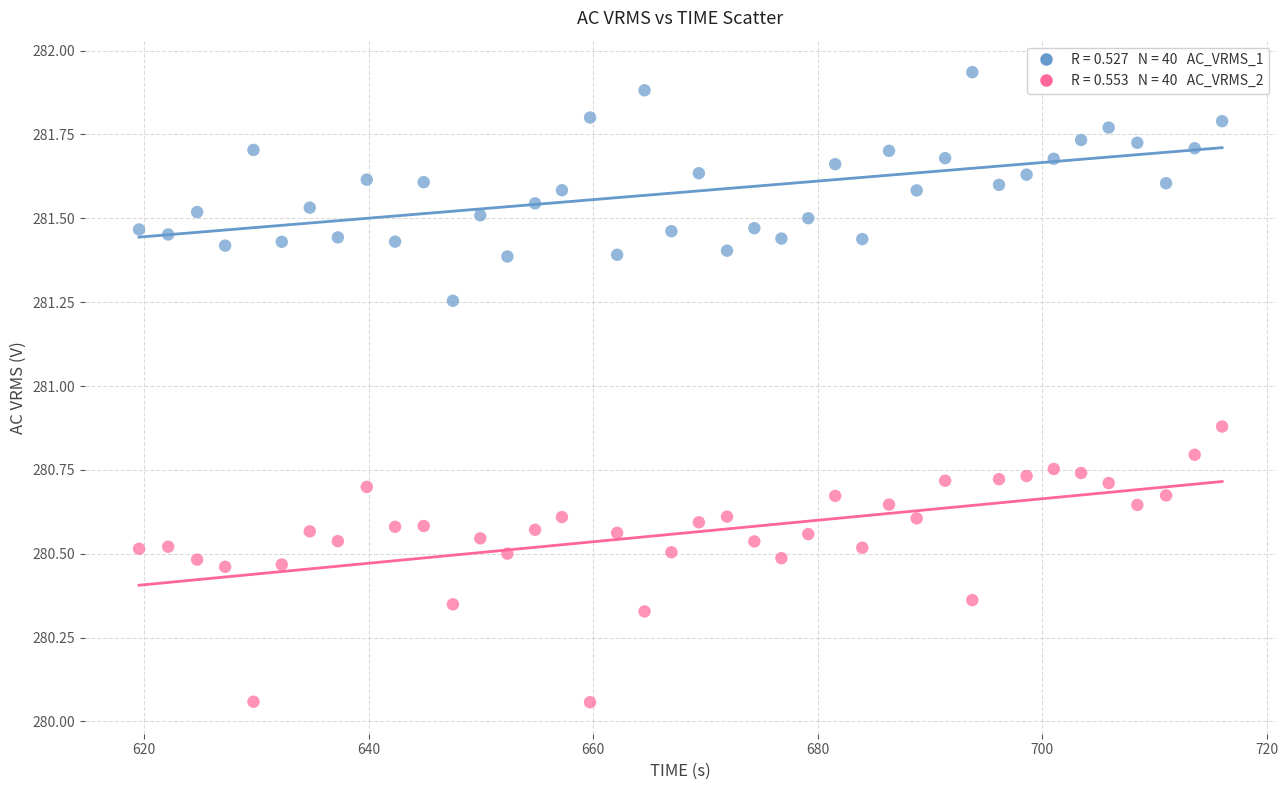

Across all data points, what is the range of X values (max minus min)?

96.5